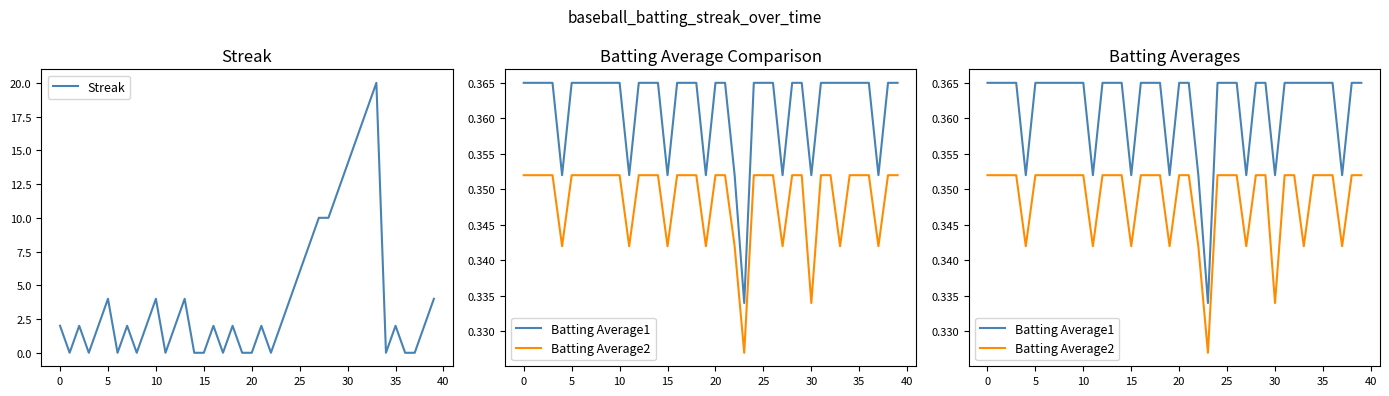

Does the chart display data point markers on the line(s)?

No